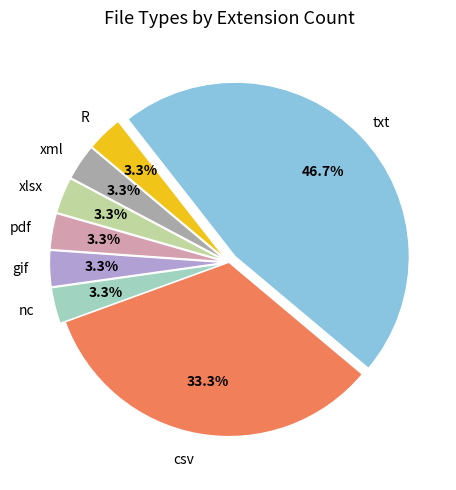

Is there any slice that represents more than half of the pie?

No